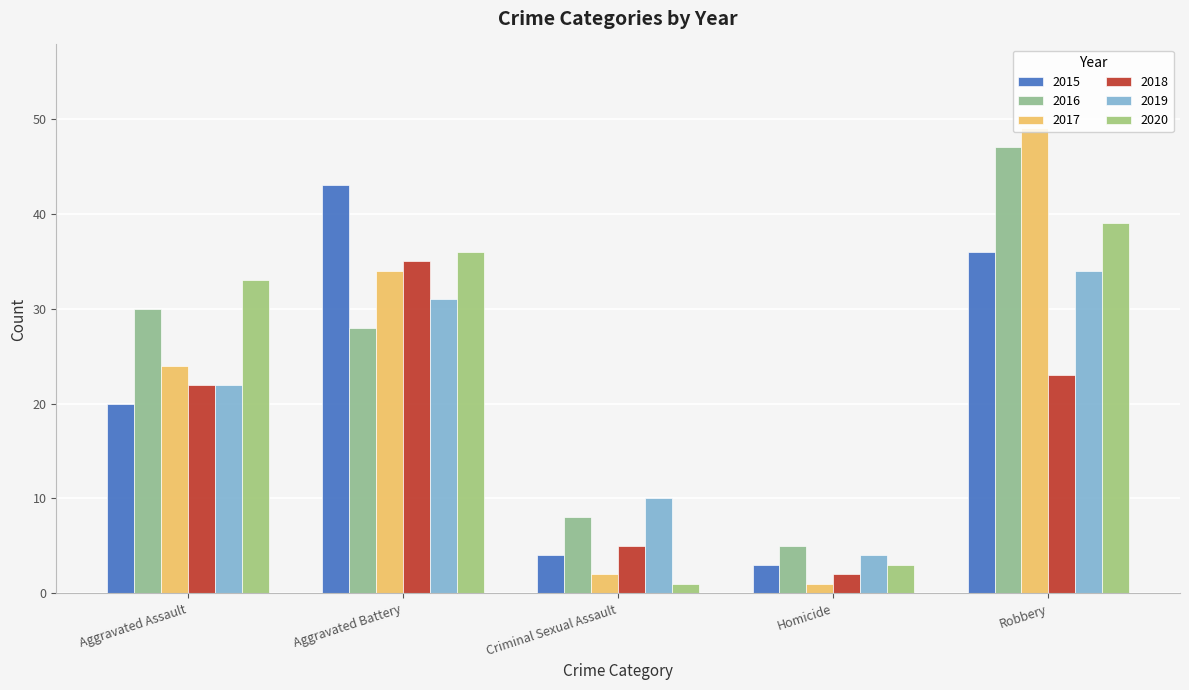

What value does the 2020 series have at Aggravated Assault?

33